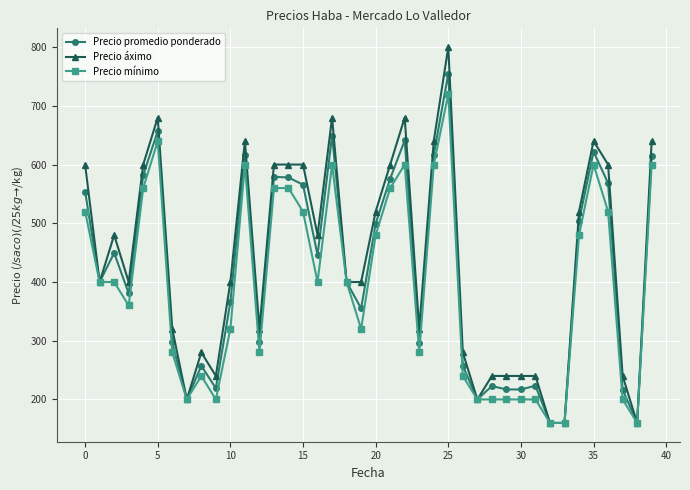

What is the value of the Precio mínimo point at the 34th from the left?

160.0